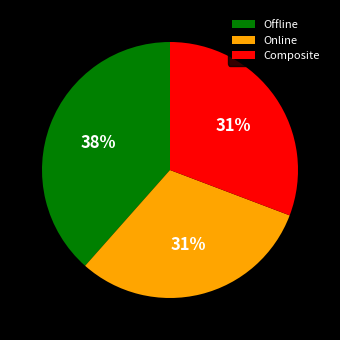

Combined, do Online and Offline account for over 50%?

Yes